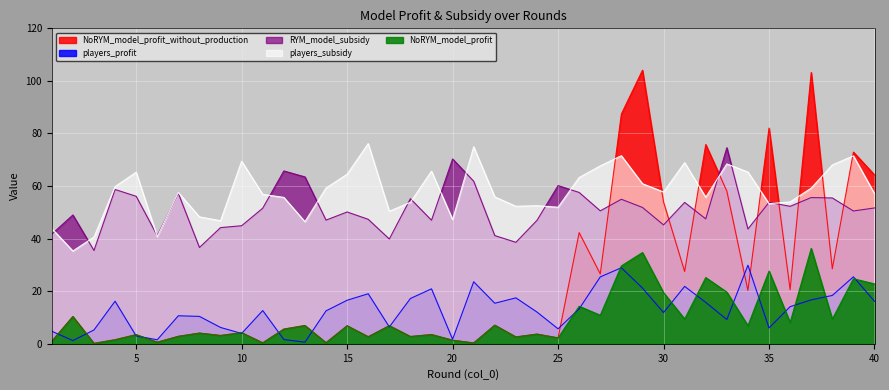

At which category is the sum across all series the highest?

29